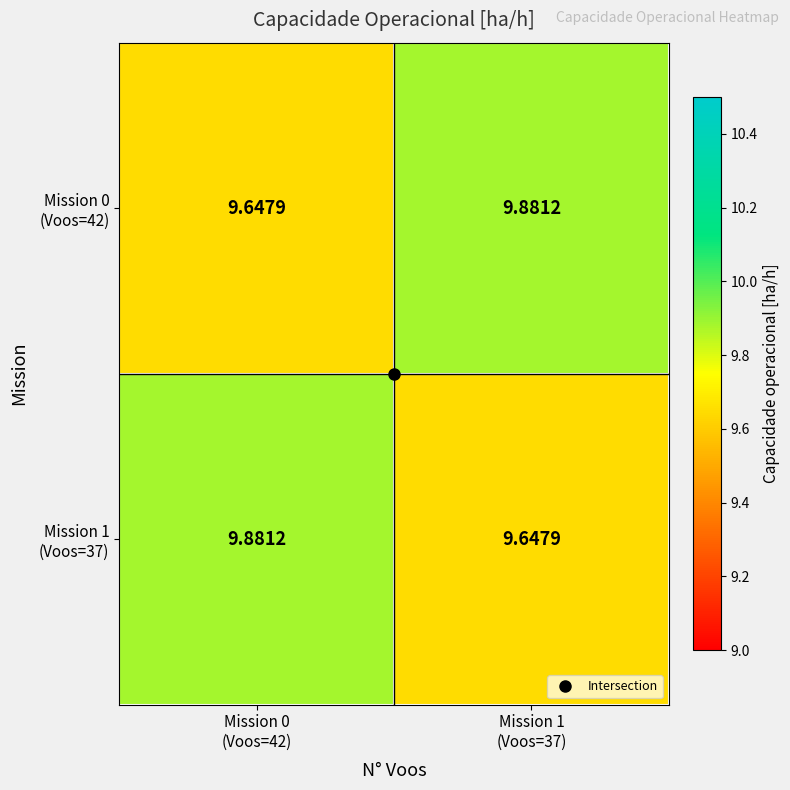

Count the number of data series in this chart.

2